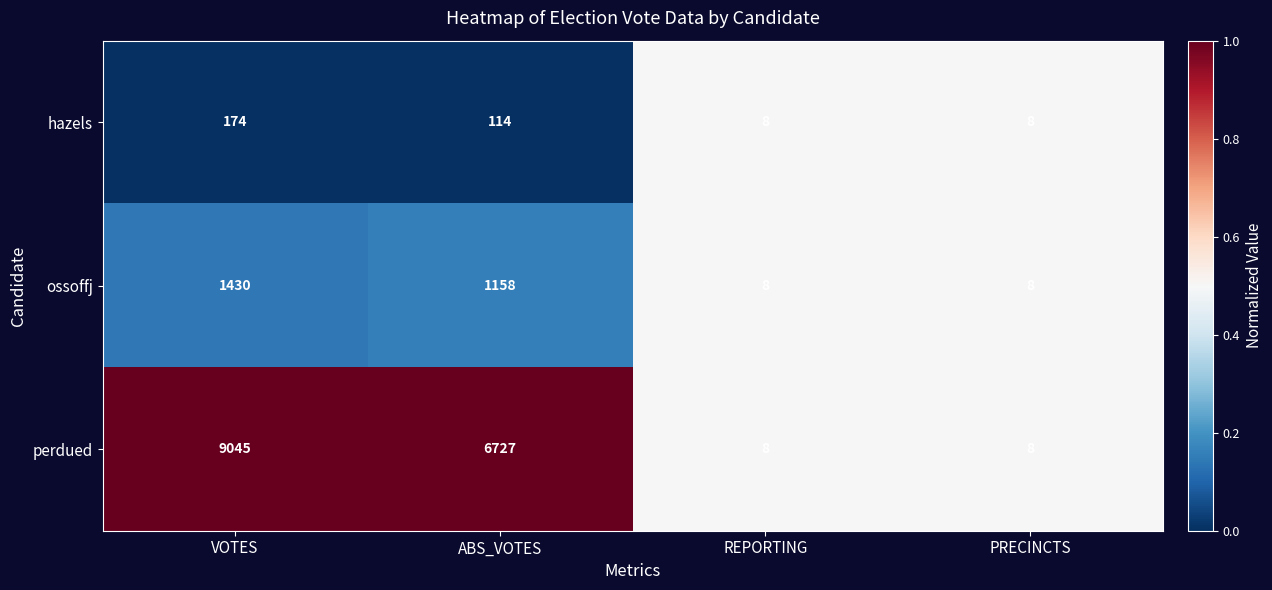

How many ossoffj values are between 8 and 1430?

4